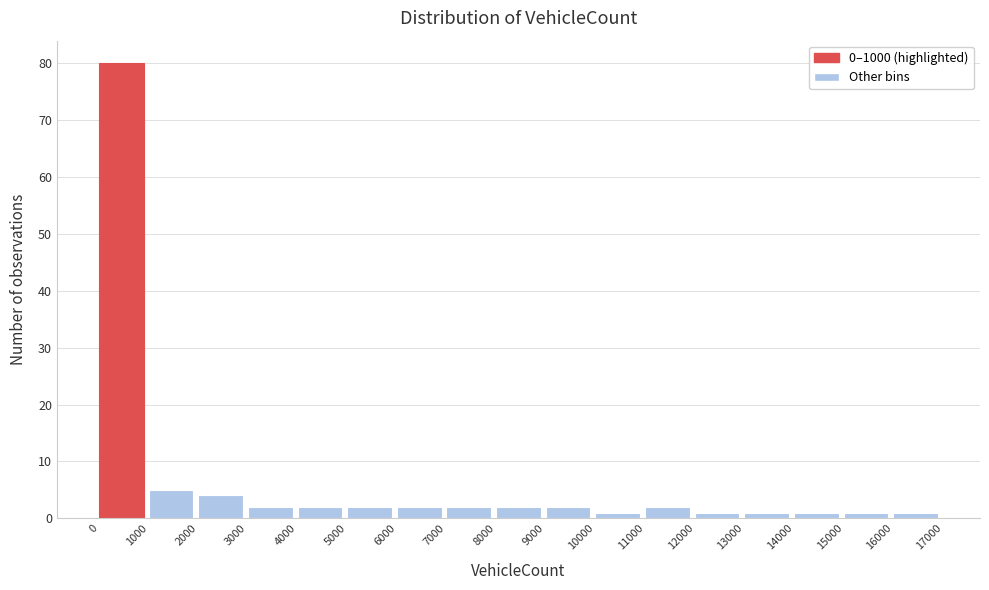

Reading left to right, list every bar in this chart as the range it spans on the x-axis followed by its height. The values are not printed on the chart, so give them approximately, as read against the axis.

0 to 1000: 80
1000 to 2000: 5
2000 to 3000: 4
3000 to 4000: 2
4000 to 5000: 2
5000 to 6000: 2
6000 to 7000: 2
7000 to 8000: 2
8000 to 9000: 2
9000 to 10000: 2
10000 to 11000: 1
11000 to 12000: 2
12000 to 13000: 1
13000 to 14000: 1
14000 to 15000: 1
15000 to 16000: 1
16000 to 17000: 1